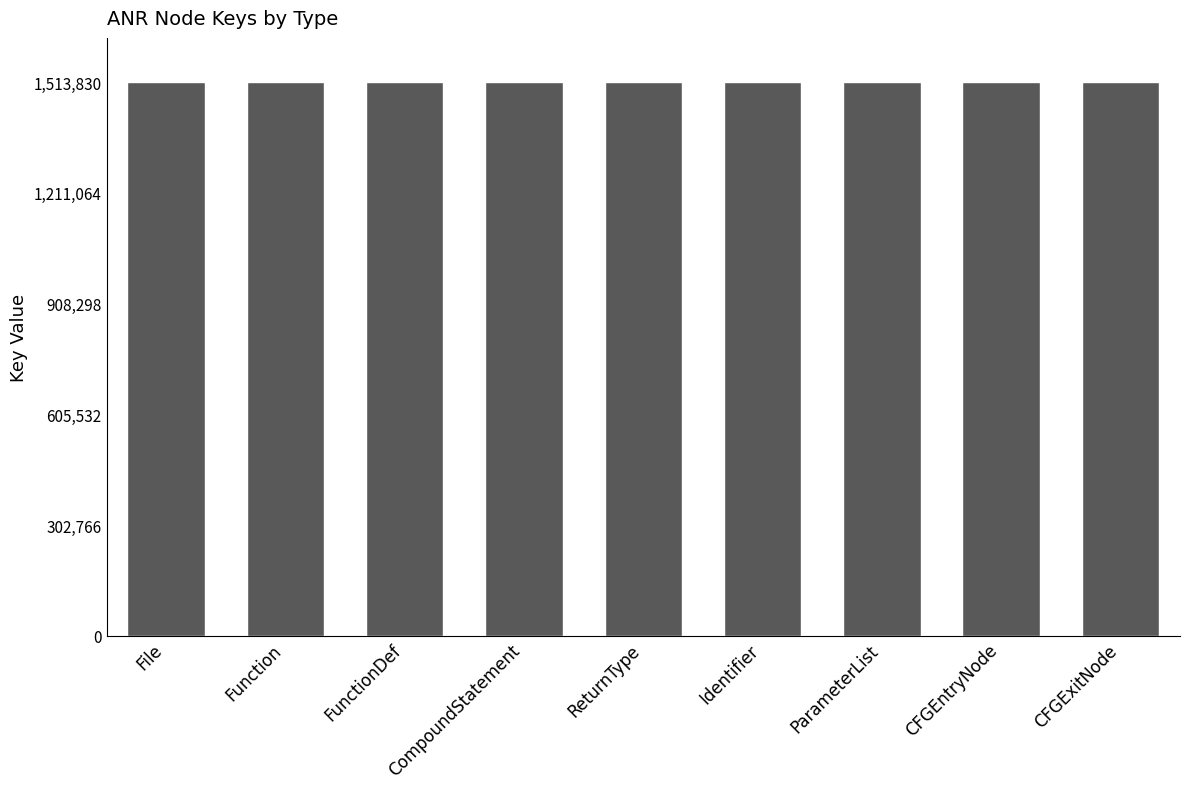

Is it true that the value at Function is 726755?

False